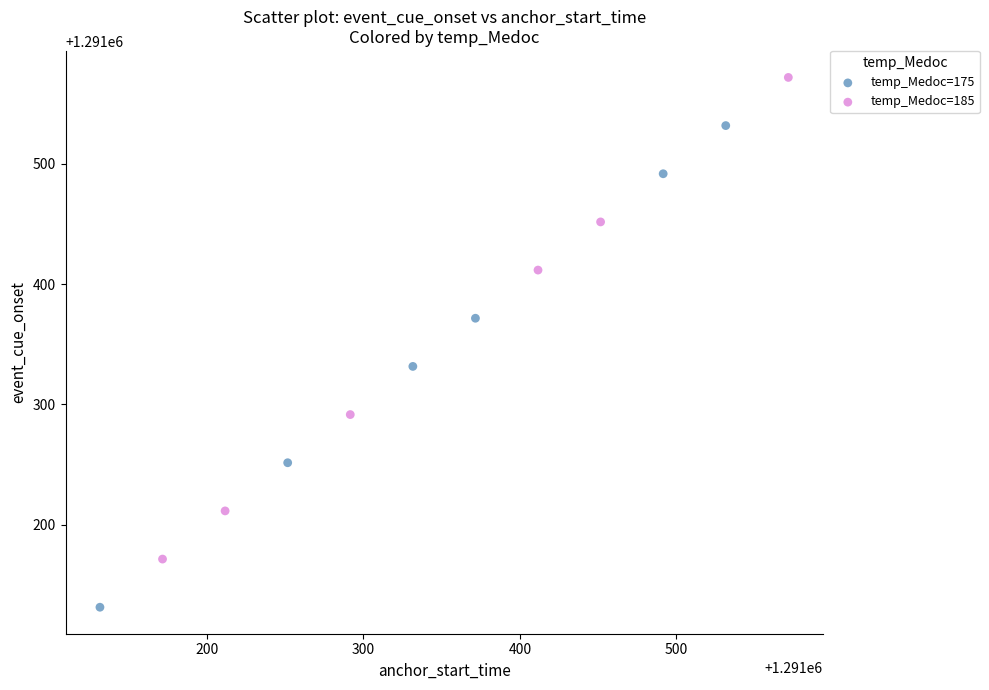

Which series has the widest spread of Y values?

temp_Medoc=175